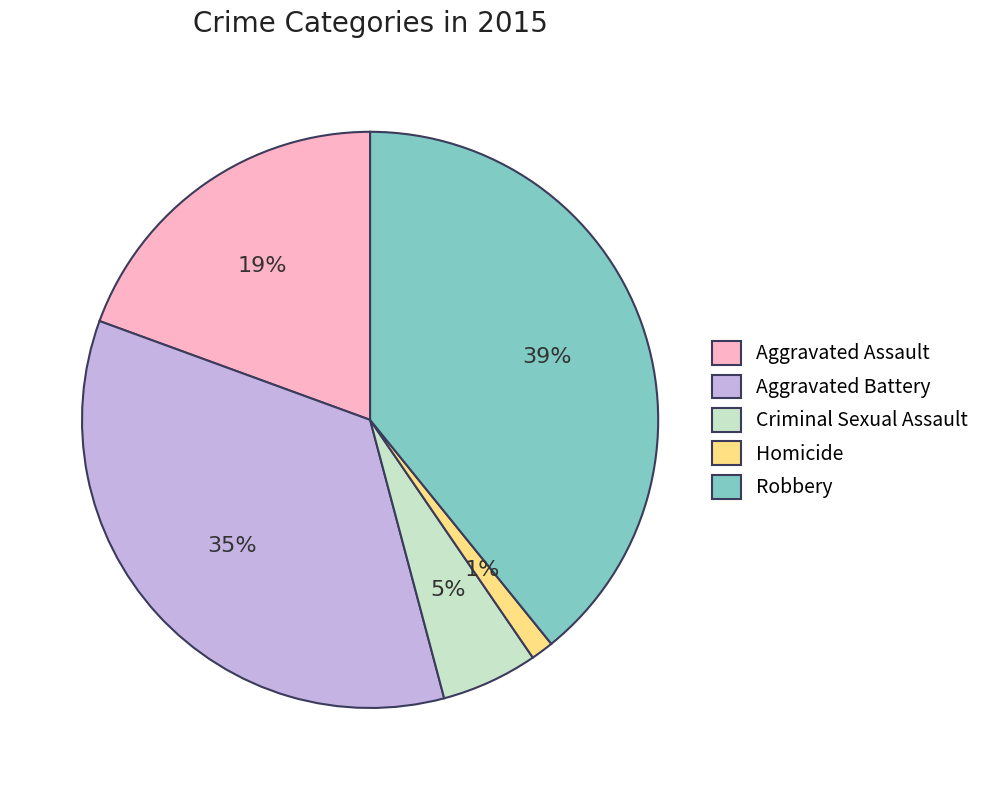

To the nearest percent, what is the difference between the largest and smallest slice percentages?

38%